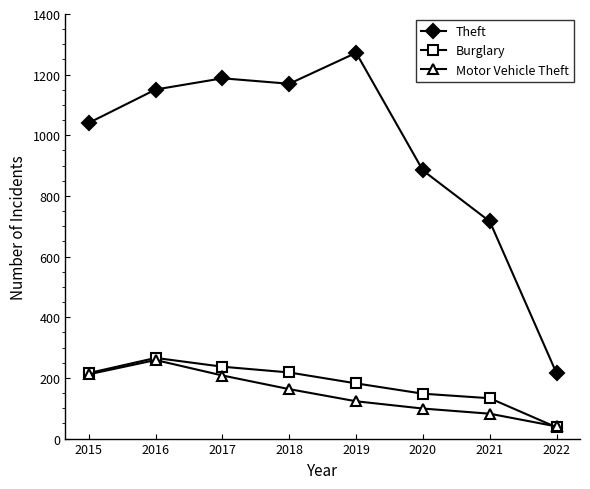

At which label does Motor Vehicle Theft reach its minimum?

2022